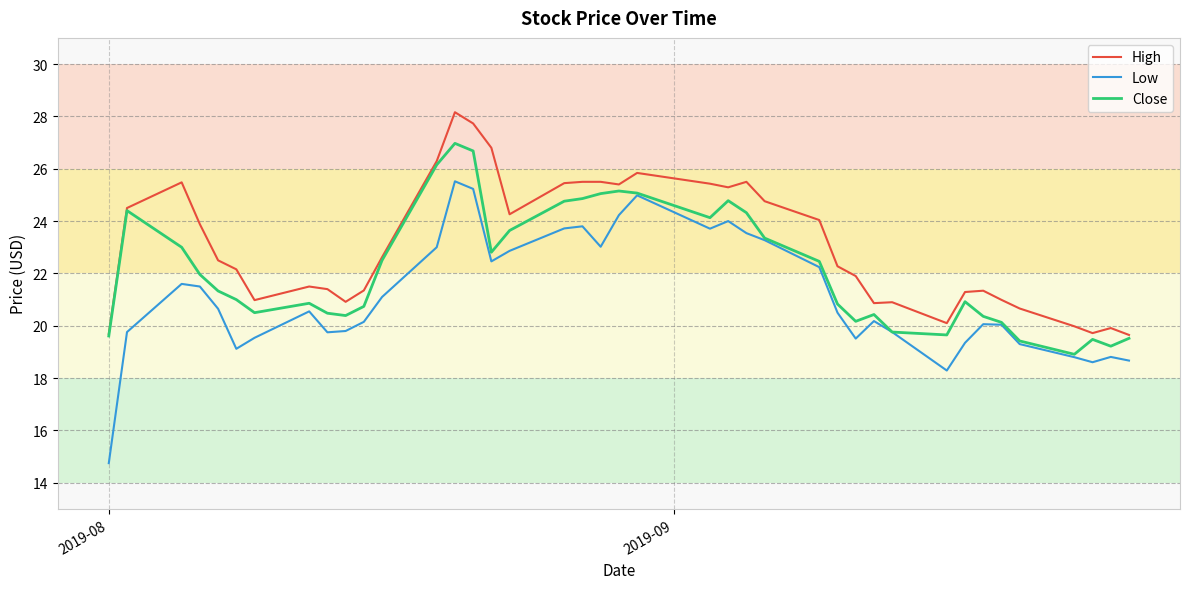

Rank the series by their average value, from highest to lowest.

High, Close, Low